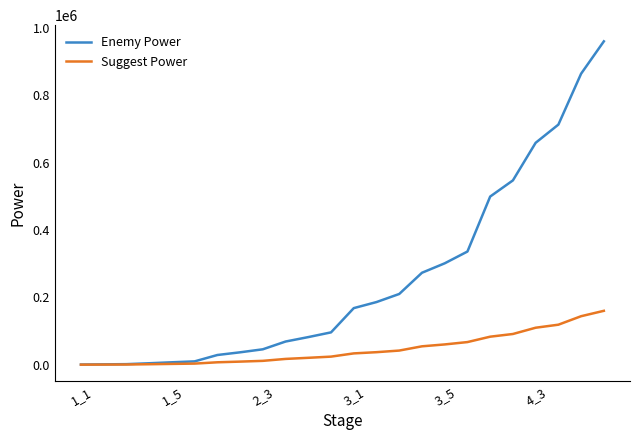

What is the maximum value for Suggest Power?

160000